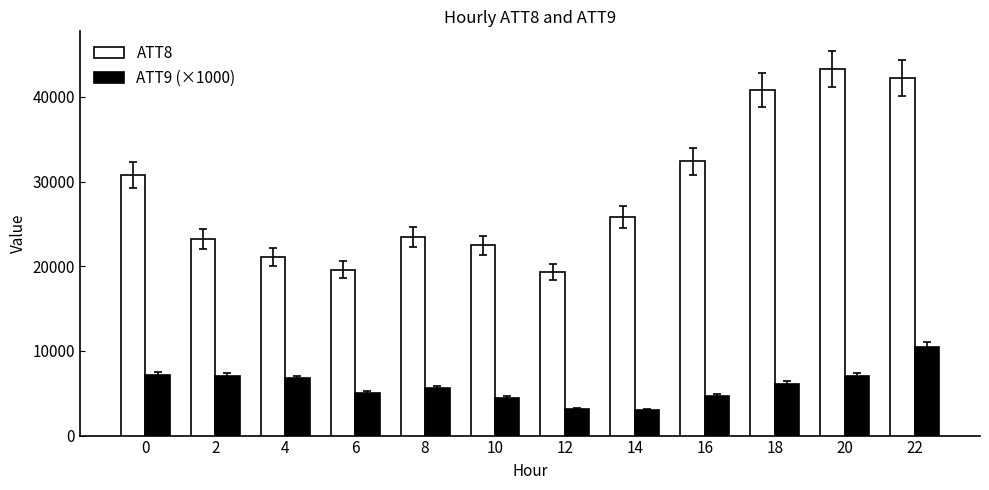

Is the value of ATT9 (×1000) at 8 greater than the value of ATT8 at 22?

No